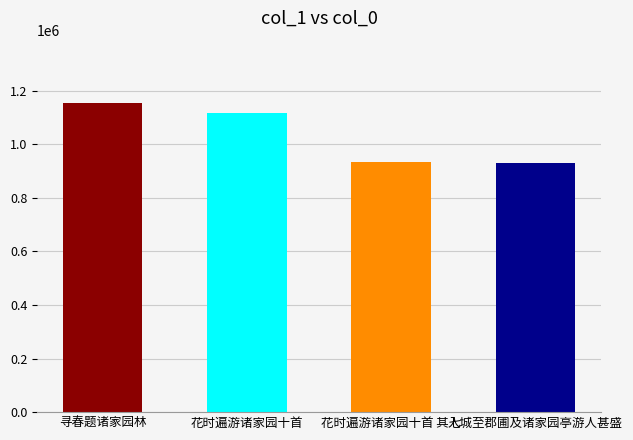

Where does the data first go above 1118219?

寻春题诸家园林